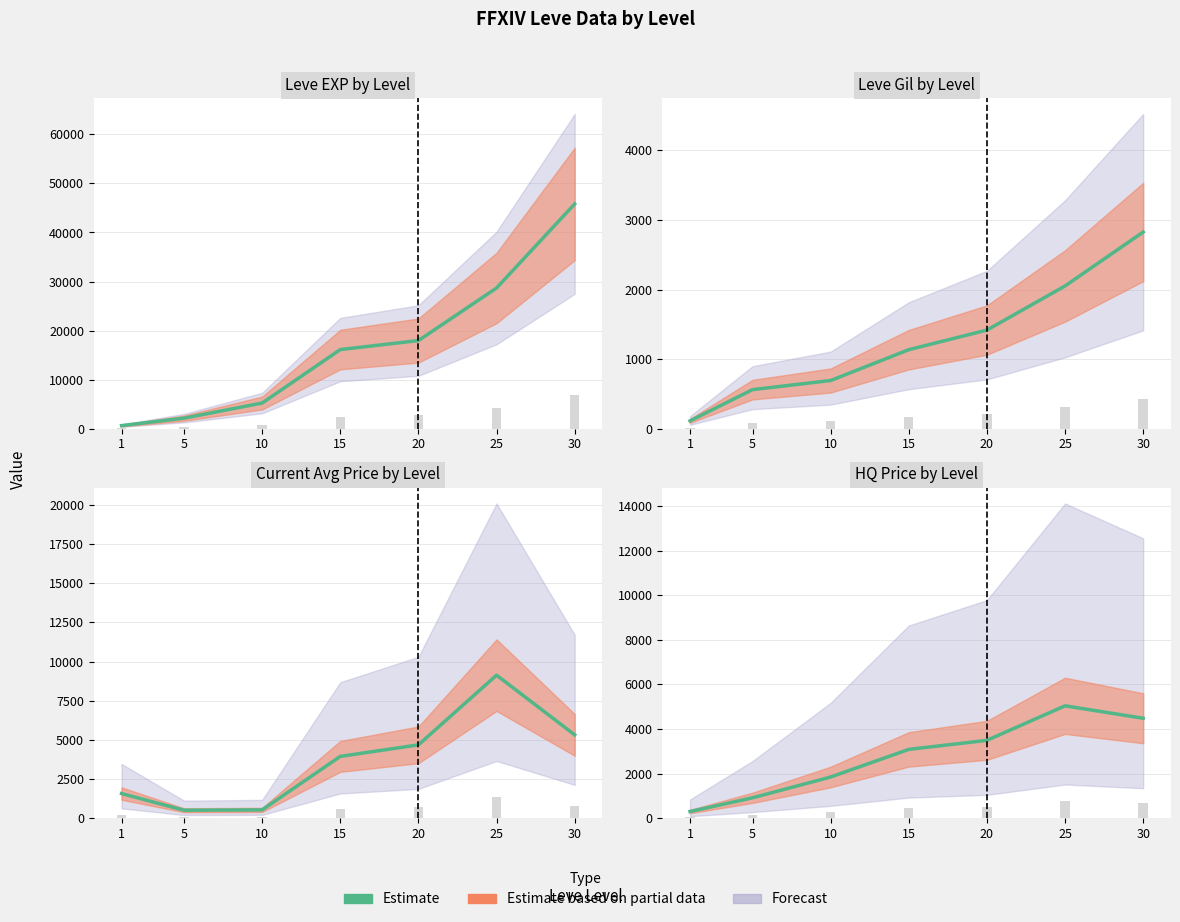

Reading right to left, transcribe all the data shown in this chart.

4482	5039	3492	3086	1848	916	300